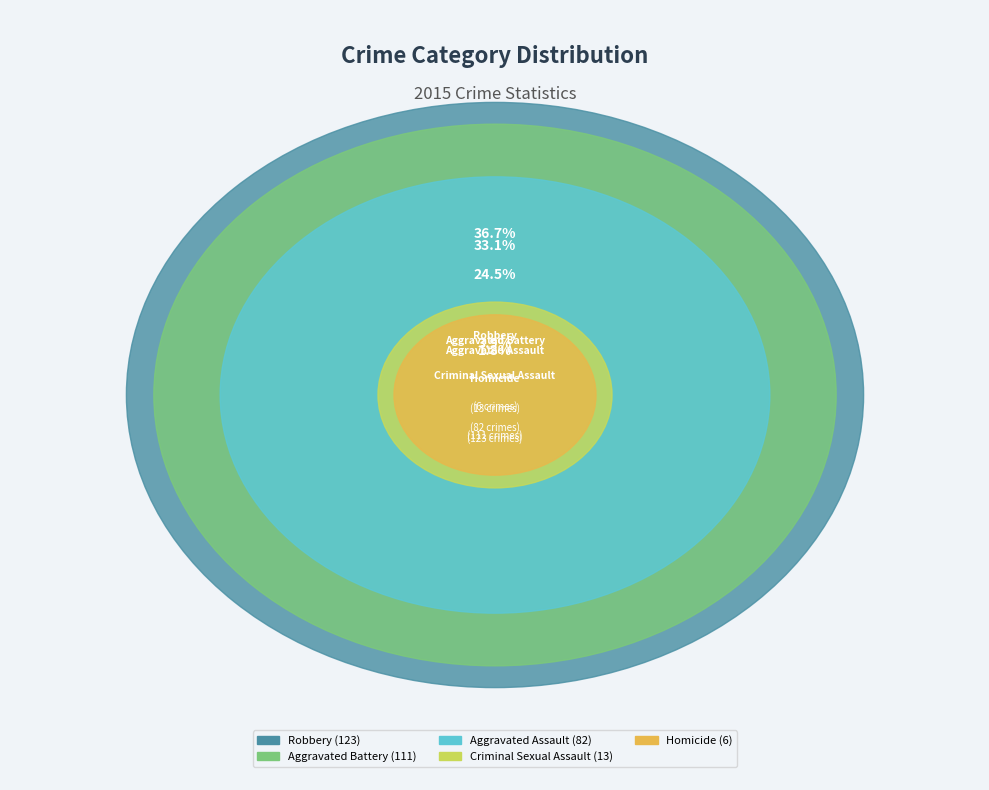

To the nearest percent, what portion does Aggravated Assault represent?

24%